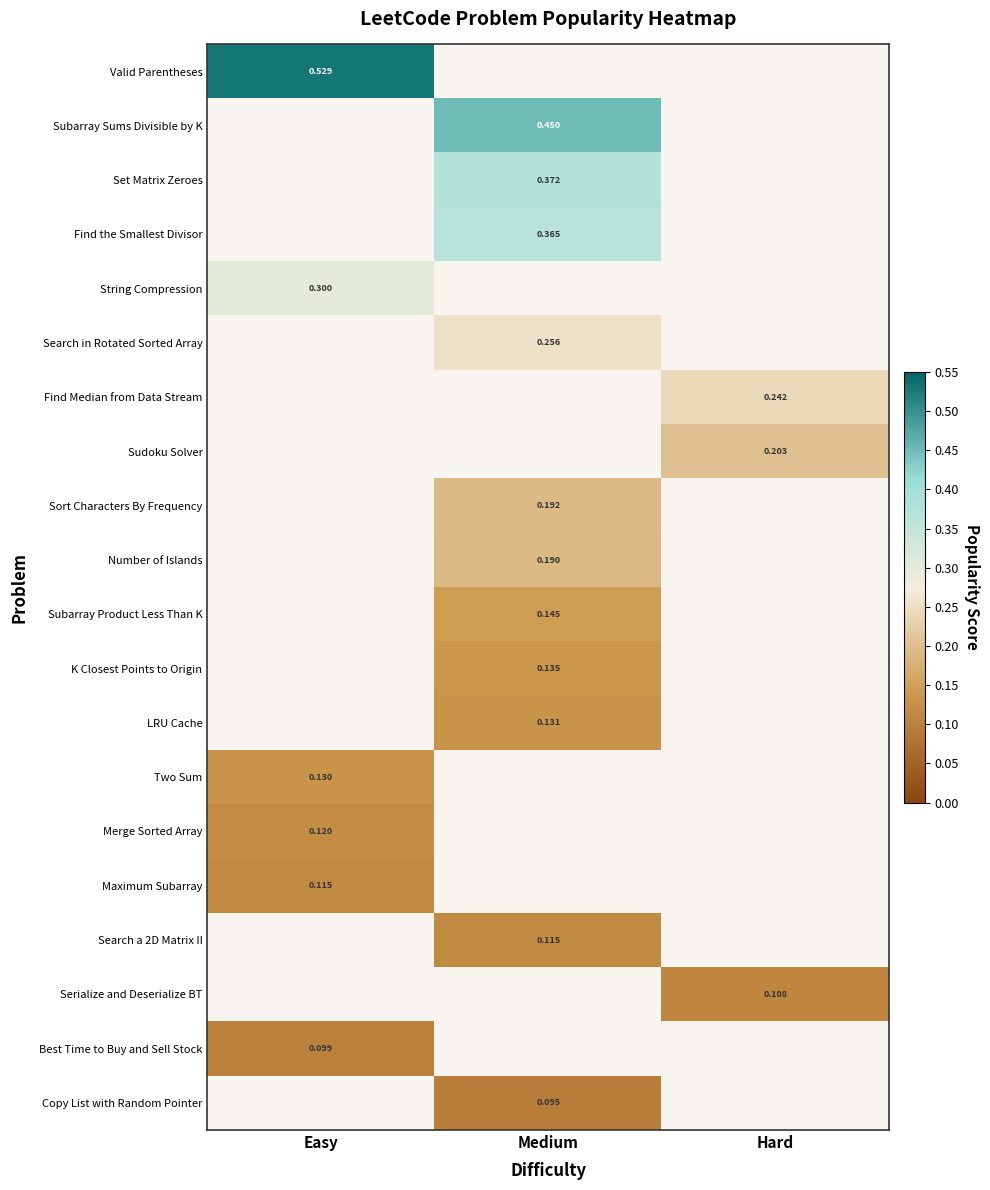

List the series in order of their peak value, lowest first.

Maximum Subarray, Search a 2D Matrix II, Serialize and Deserialize BT, Best Time to Buy and Sell Stock, Copy List with Random Pointer, Merge Sorted Array, Valid Parentheses, Subarray Sums Divisible by K, Set Matrix Zeroes, Find the Smallest Divisor, String Compression, Search in Rotated Sorted Array, Find Median from Data Stream, Sudoku Solver, Sort Characters By Frequency, Number of Islands, Subarray Product Less Than K, K Closest Points to Origin, LRU Cache, Two Sum